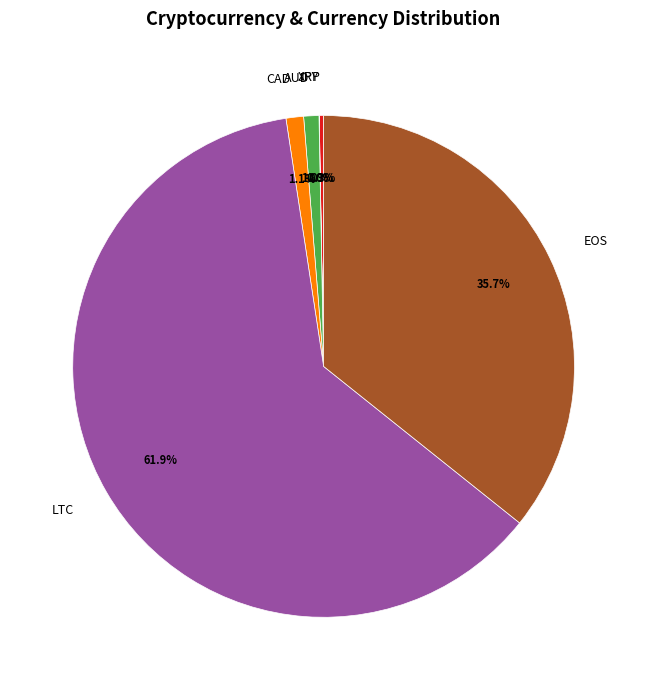

Is EOS the majority of the pie?

No